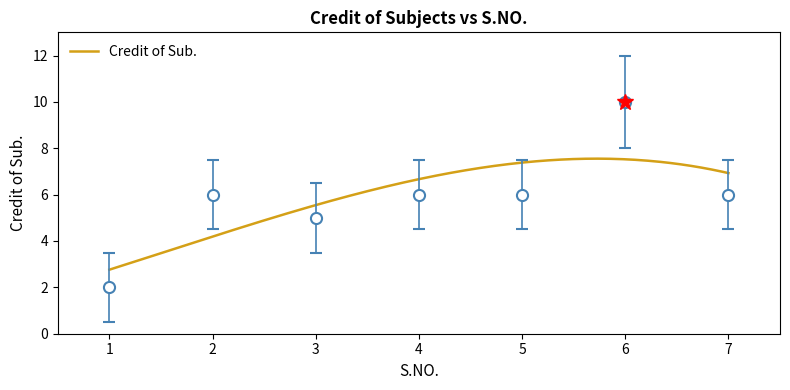

At which category does the data reach its first local peak?

2